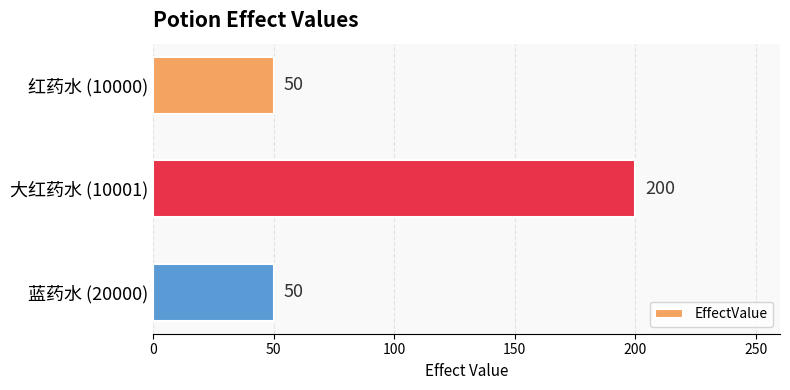

Which label corresponds to the largest value in the chart?

大红药水 (10001)